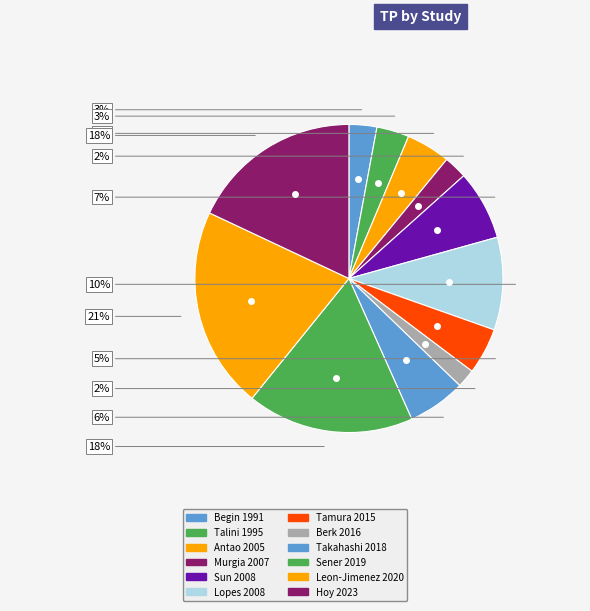

Combined, do Sun 2008 and Lopes 2008 account for over 50%?

No